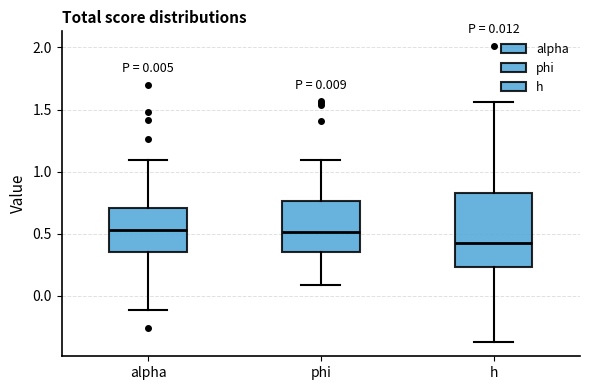

Comparing the boxes themselves (not the whiskers), which one is the tallest?

h